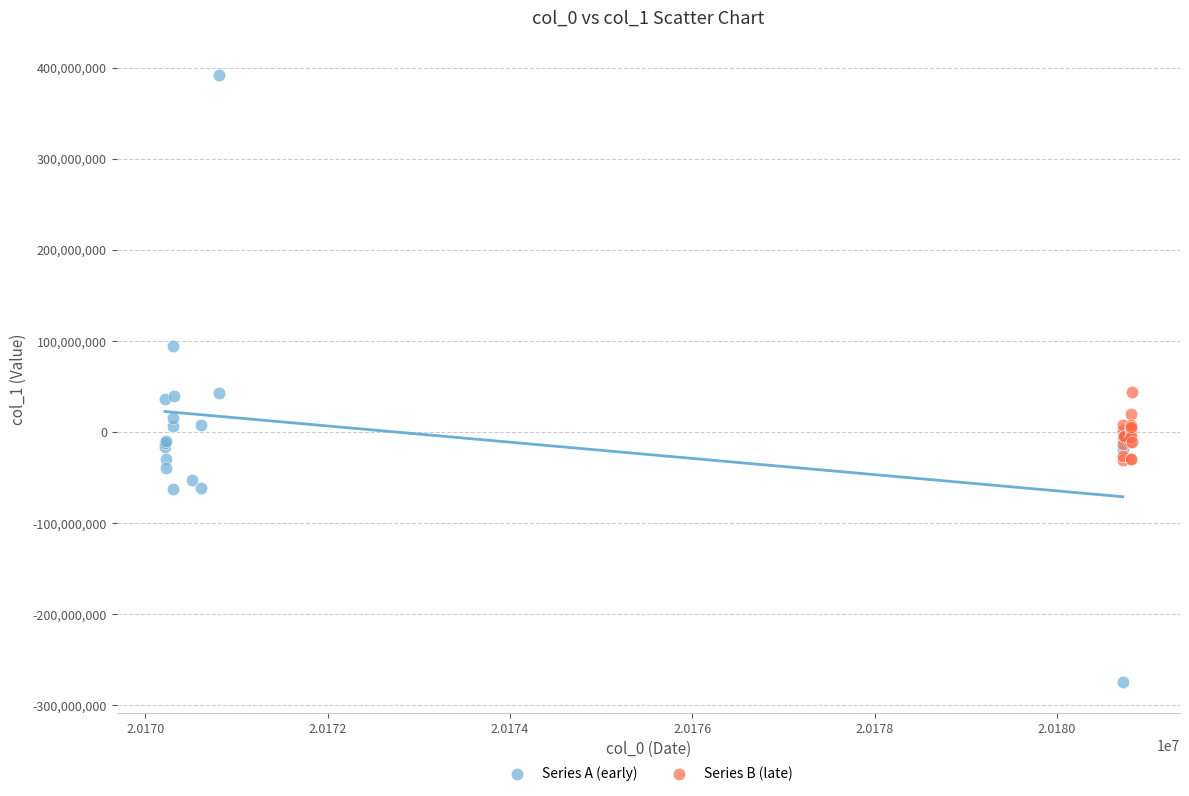

Which series reaches the maximum Y coordinate?

Series A (early)